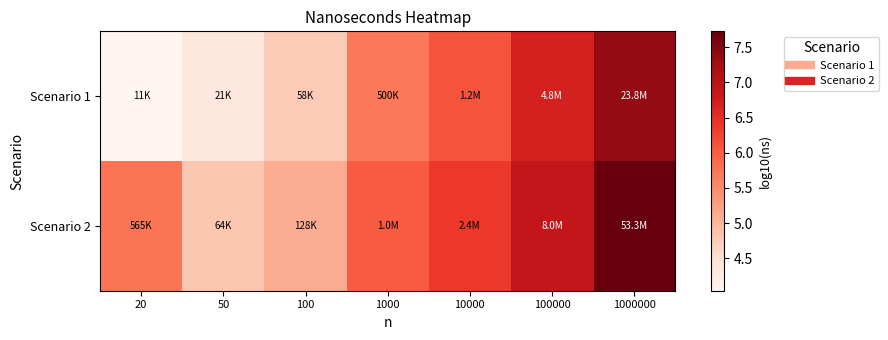

Which has a higher value, 20 or 10000?

10000